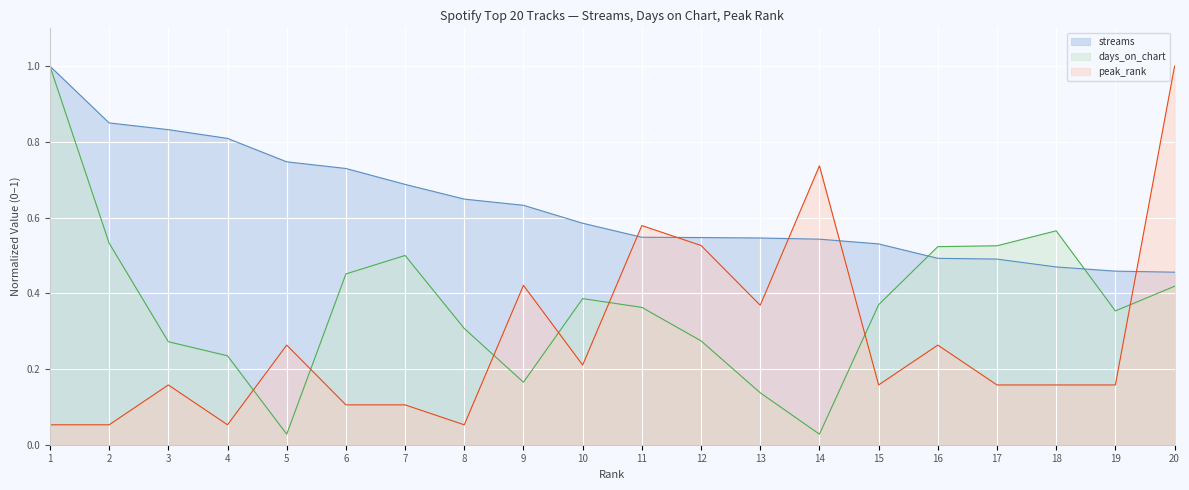

What is the difference between the highest and lowest values at 11?

0.2